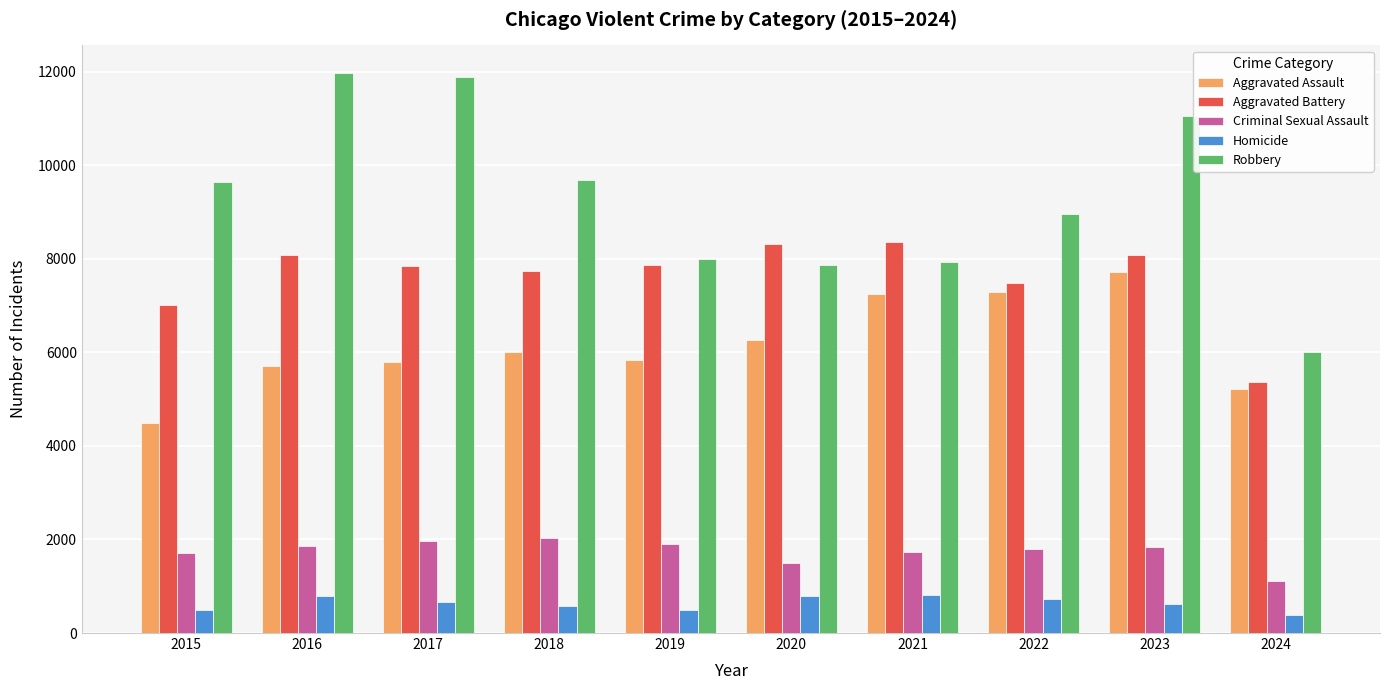

How many bars are there in total?

50